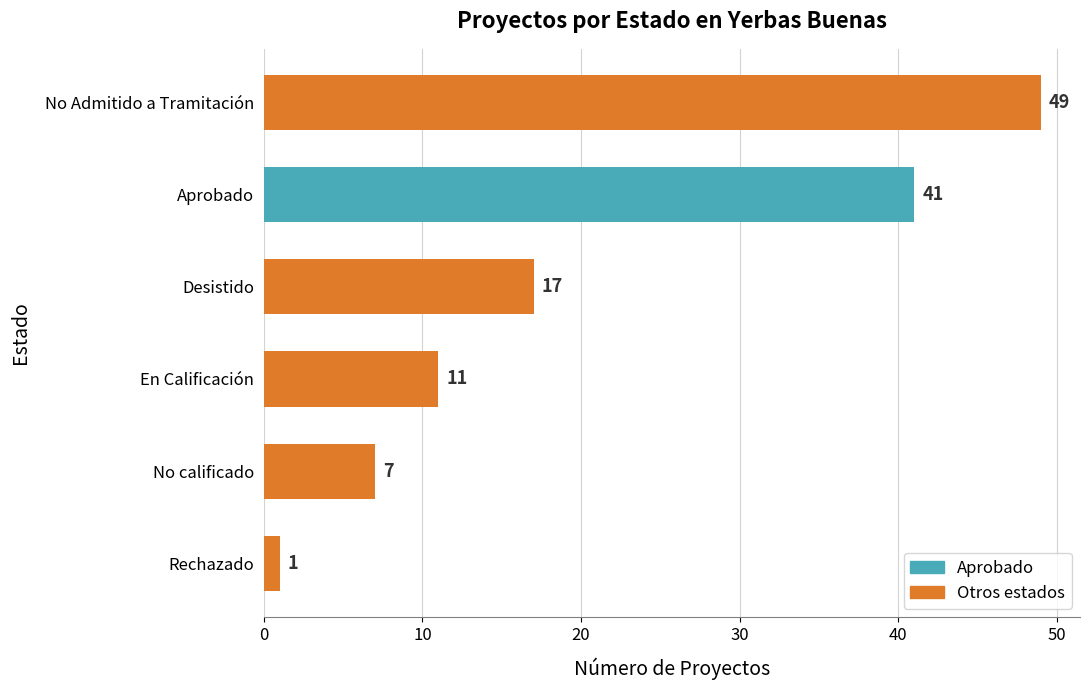

Reading bottom to top, transcribe all the data shown in this chart.

Rechazado=1	No calificado=7	En Calificación=11	Desistido=17	Aprobado=41	No Admitido a Tramitación=49